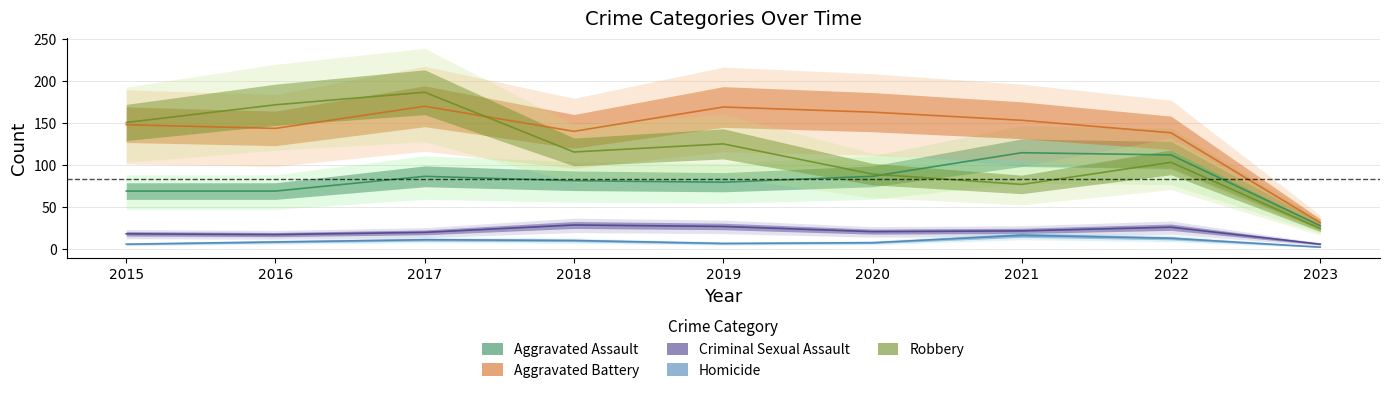

True or false: Aggravated Battery has more than 2 interior local peaks.

False